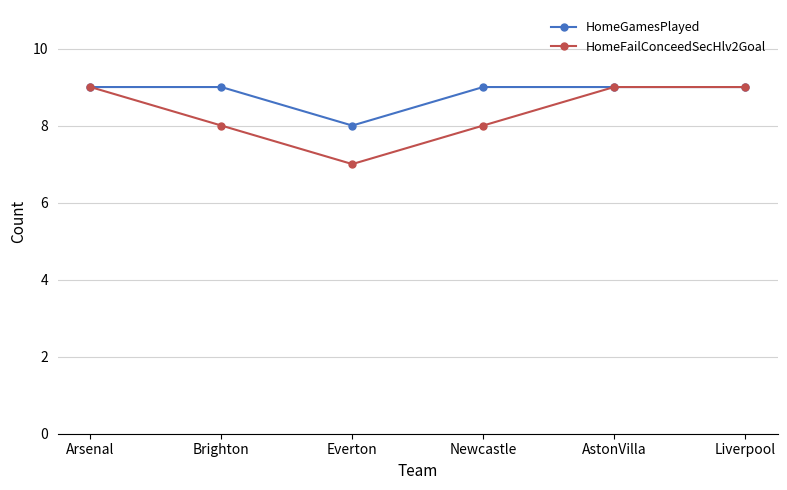

What is the smallest value displayed?

7